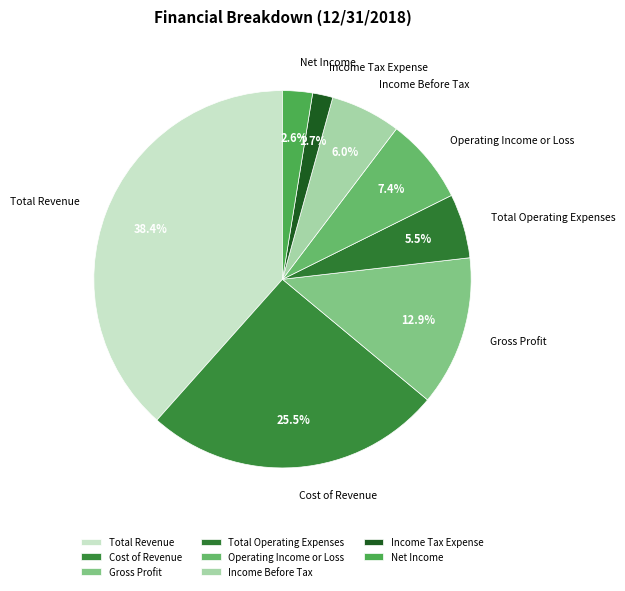

Rank the categories by value from lowest to highest.

Income Tax Expense, Net Income, Total Operating Expenses, Income Before Tax, Operating Income or Loss, Gross Profit, Cost of Revenue, Total Revenue